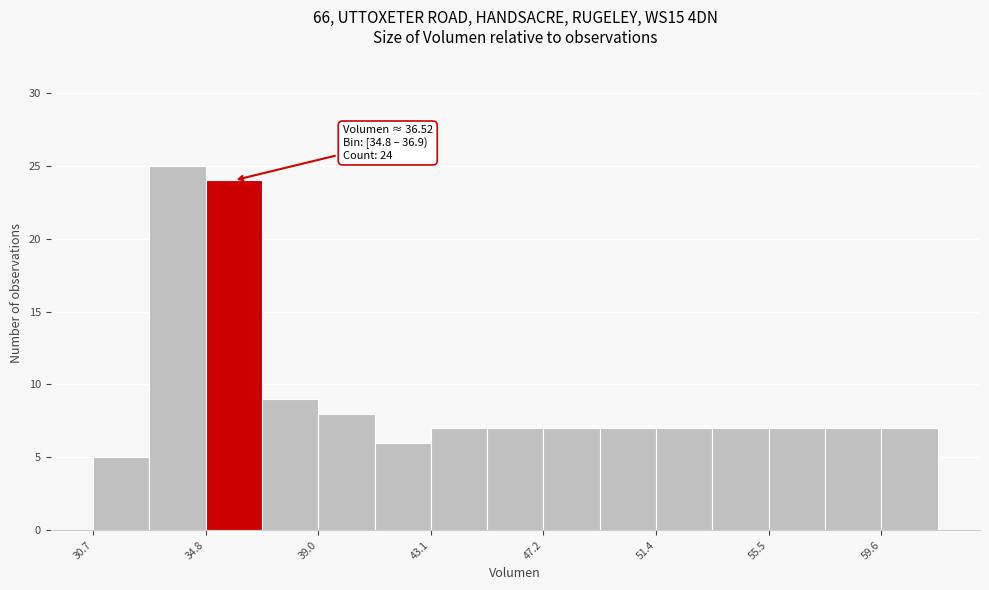

Over which range of the x-axis is the bar tallest?

33.0 to 35.0